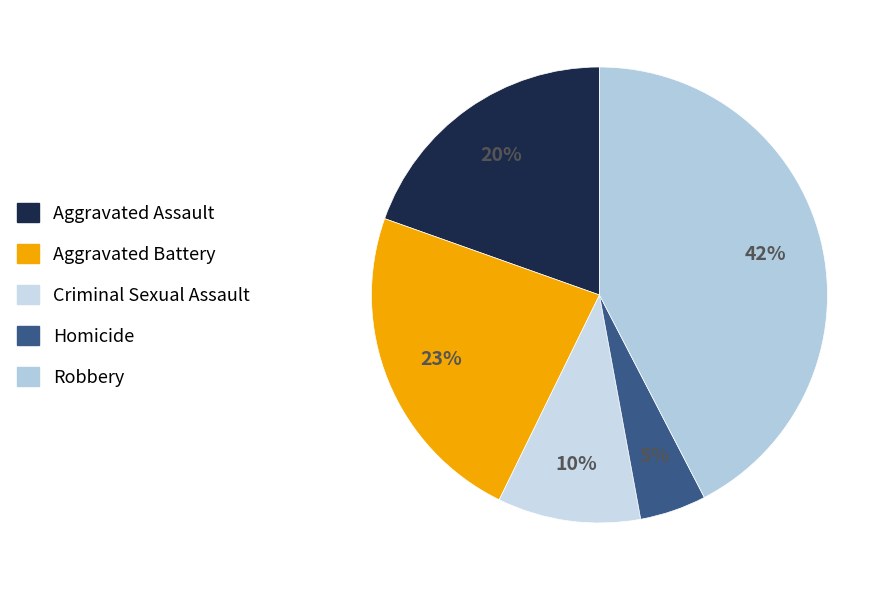

Approximately how many times larger is the value at Robbery compared to Criminal Sexual Assault?

4.2